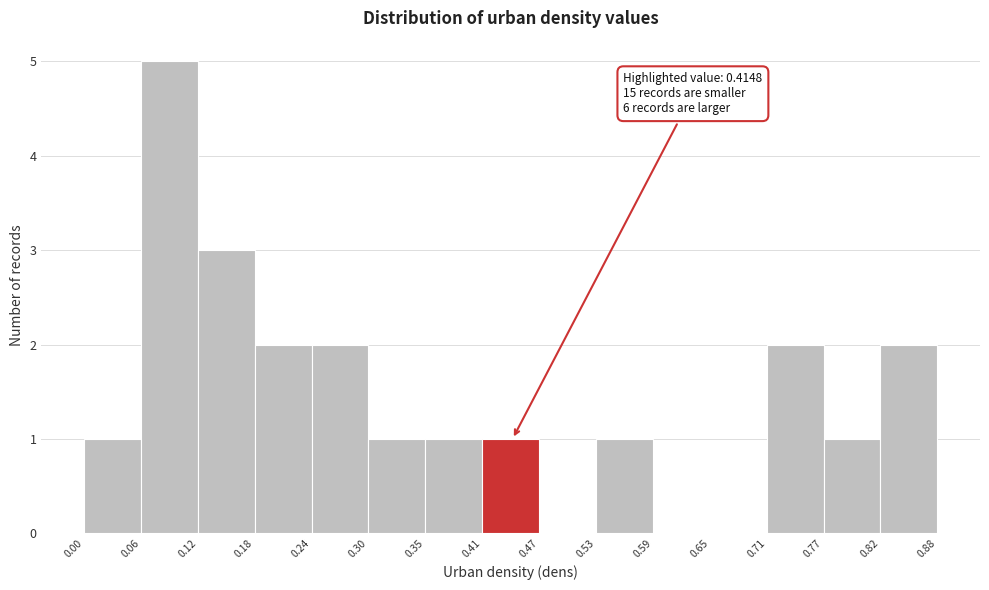

Over which range of the x-axis is the bar tallest?

0.06 to 0.12